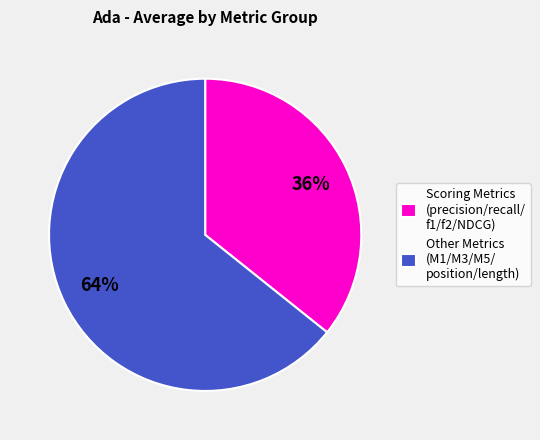

Does any single category account for the majority?

Yes